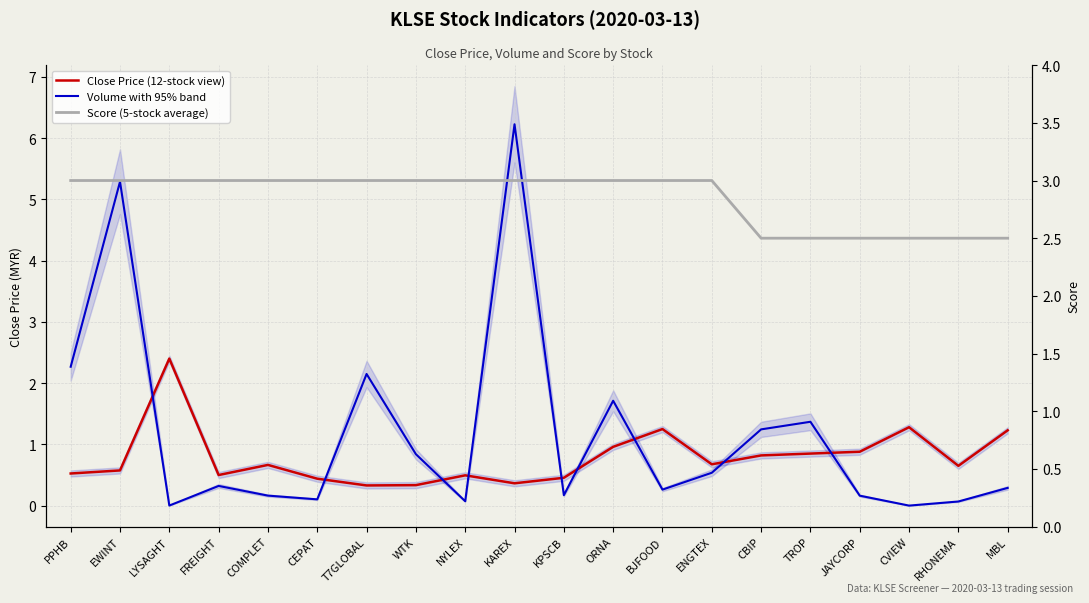

What is the lowest value of the Score (5-stock average) series?

2.5